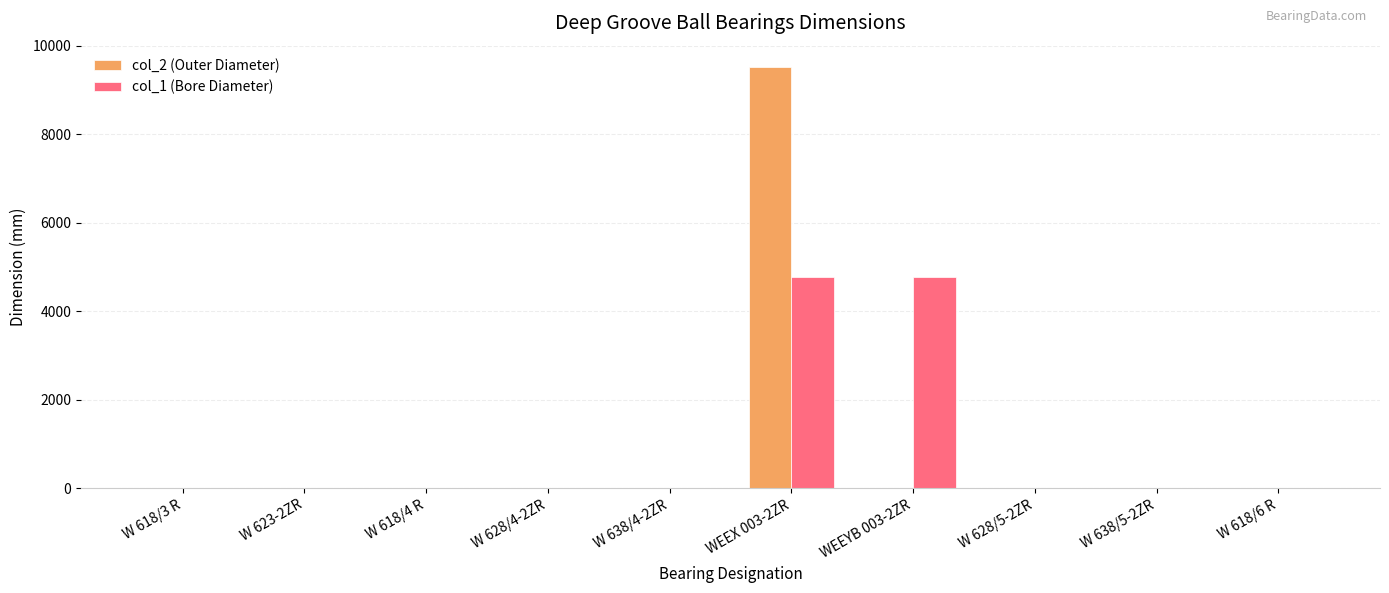

What is the greatest value displayed?

9525.0